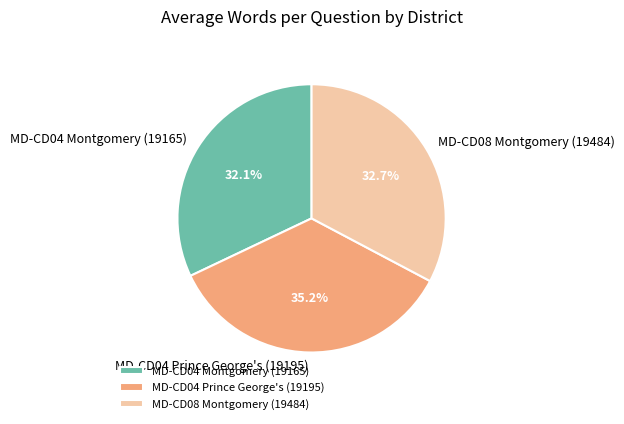

Does MD-CD04 Montgomery (19165) account for over 50% of the chart?

No